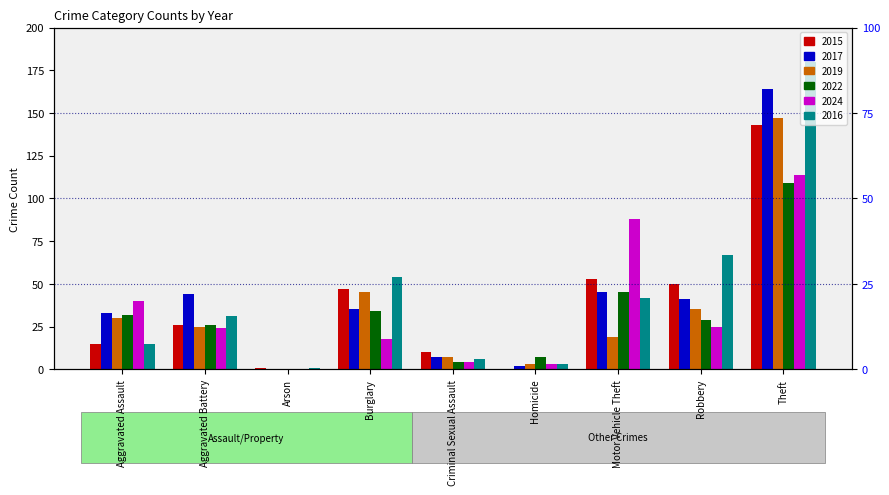

What is the average value of the 2017 series?

41